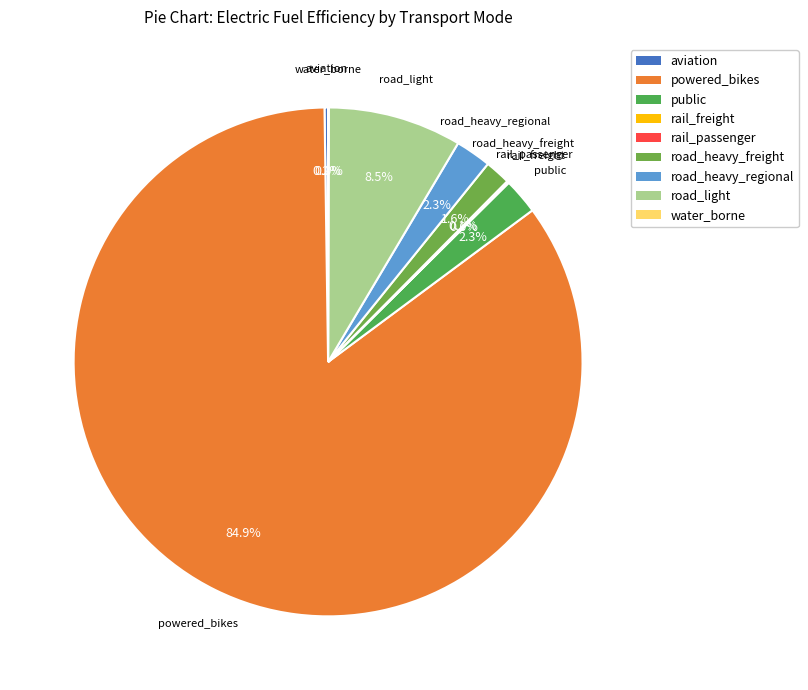

Is there any slice that represents more than half of the pie?

Yes